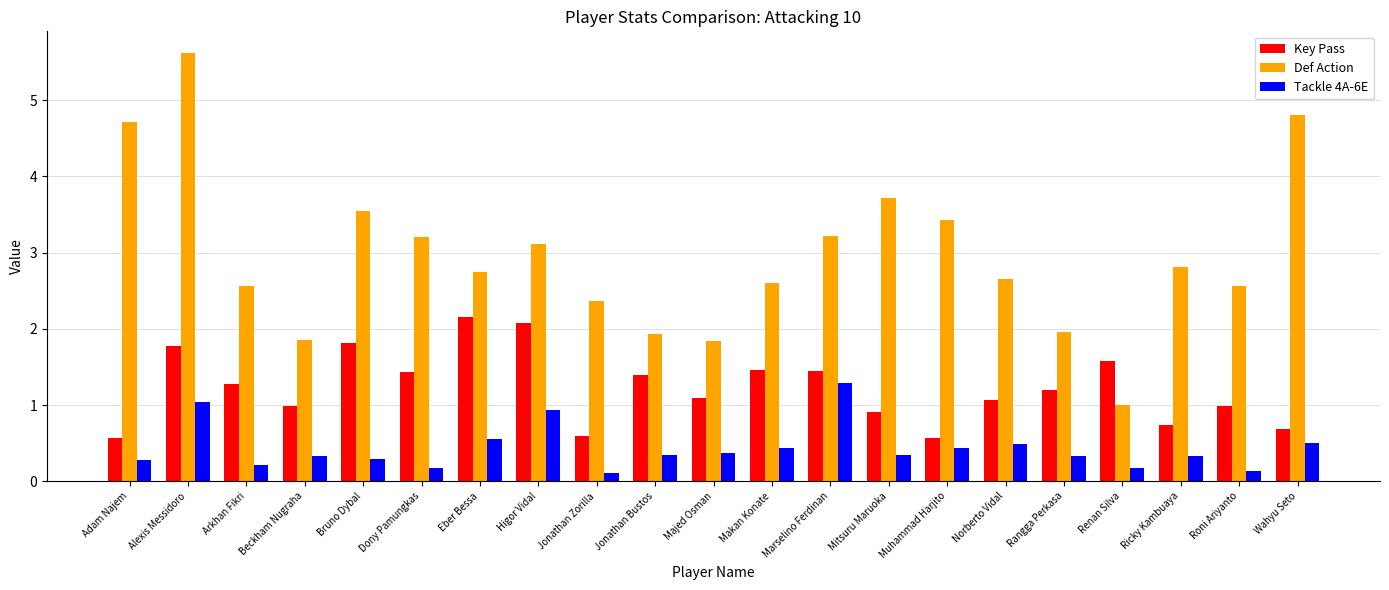

Which label corresponds to the largest value in the chart?

Alexis Messidoro